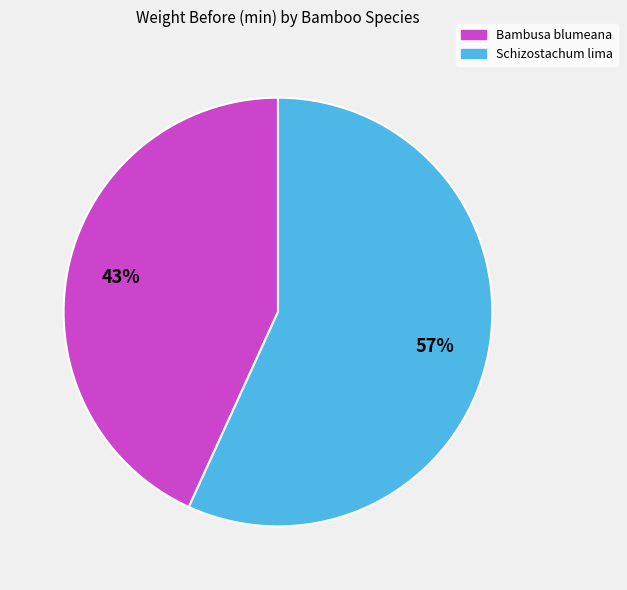

Is the sum of Schizostachum lima and Bambusa blumeana greater than half?

Yes